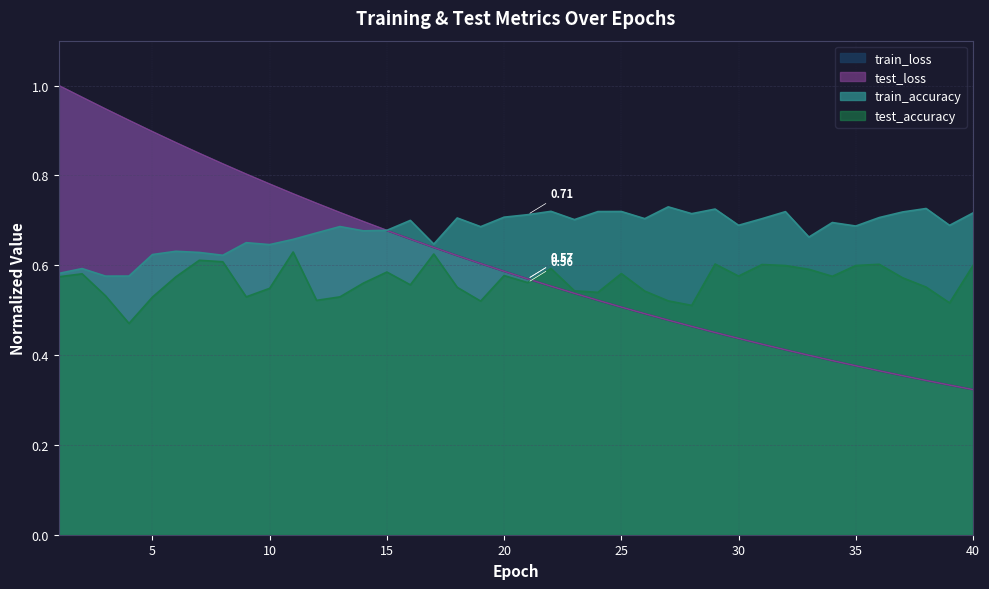

True or false: train_loss and test_accuracy cross at least once.

True